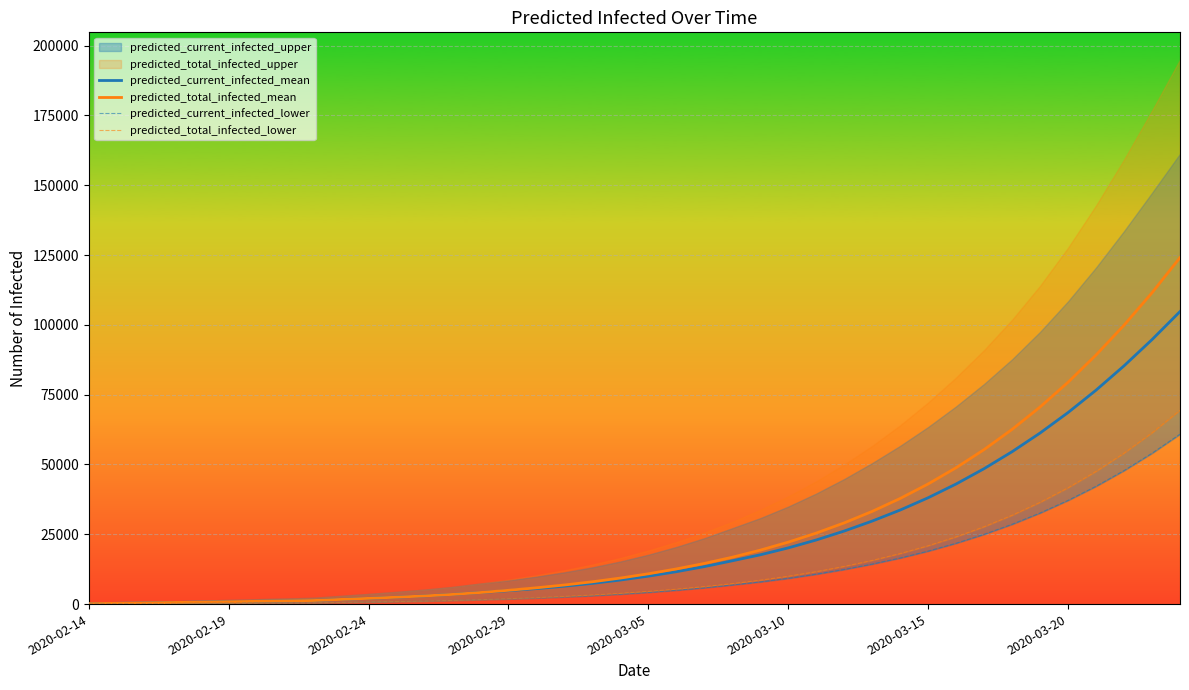

What is the highest value of the predicted_total_infected_mean series?

124097